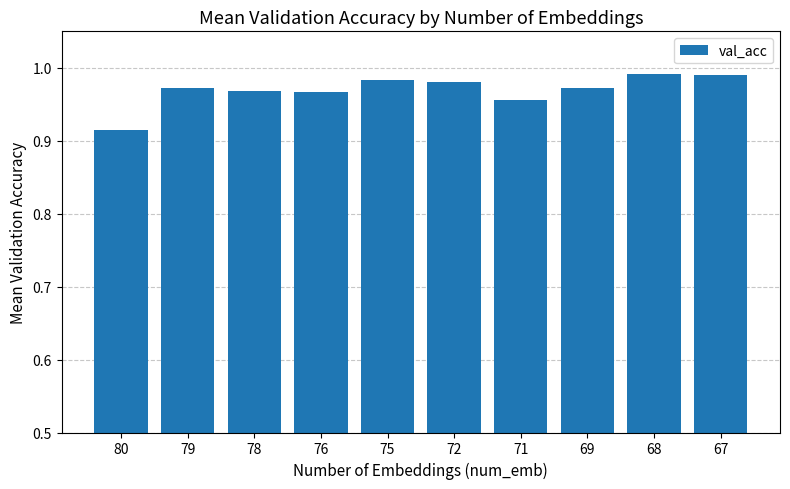

Where is the data nearest to the value 0?

80